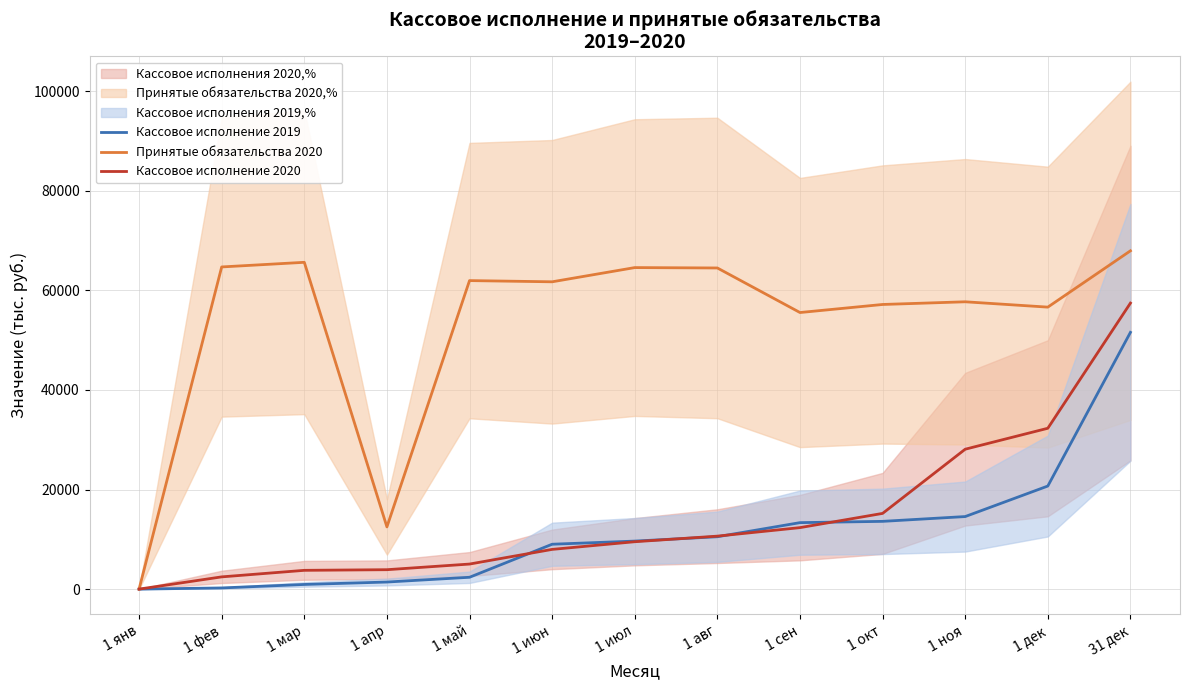

The Принятые обязательства 2020 series shows 61952.0 at 1 май. True or false?

True